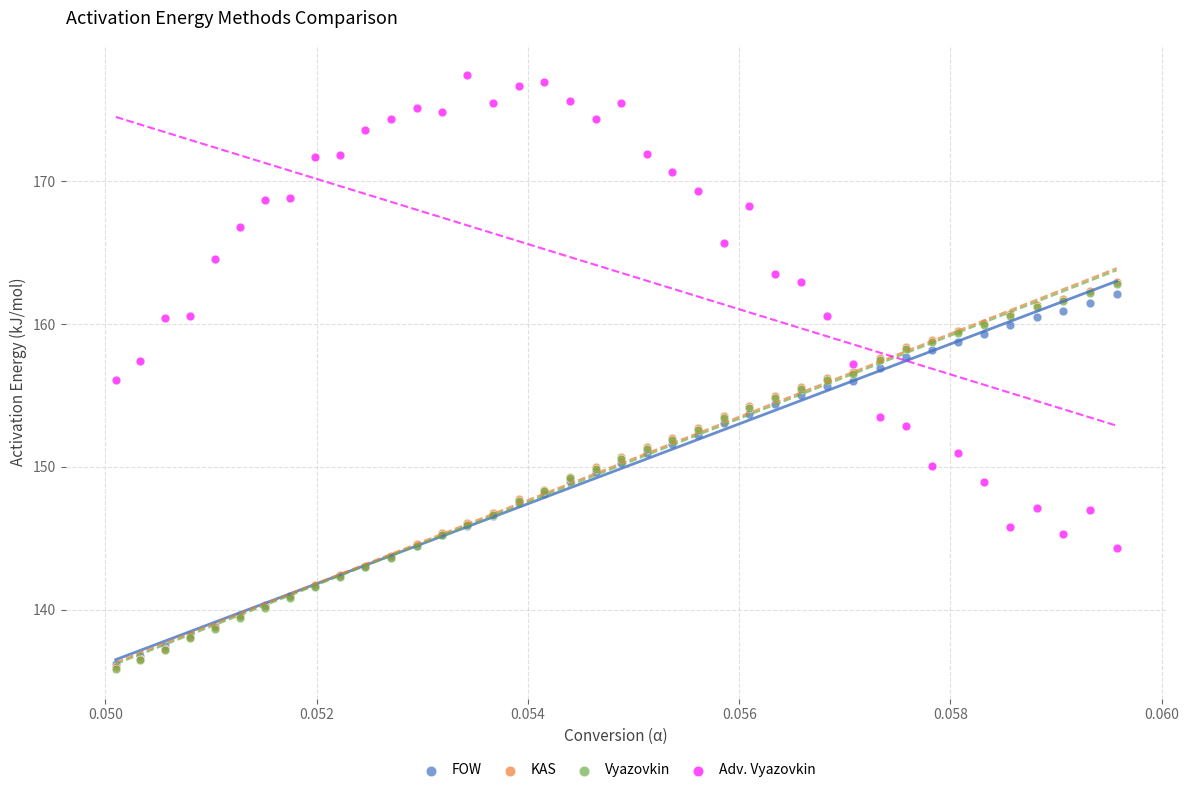

What are all the series names shown in the legend?

FOW, KAS, Vyazovkin, Adv. Vyazovkin